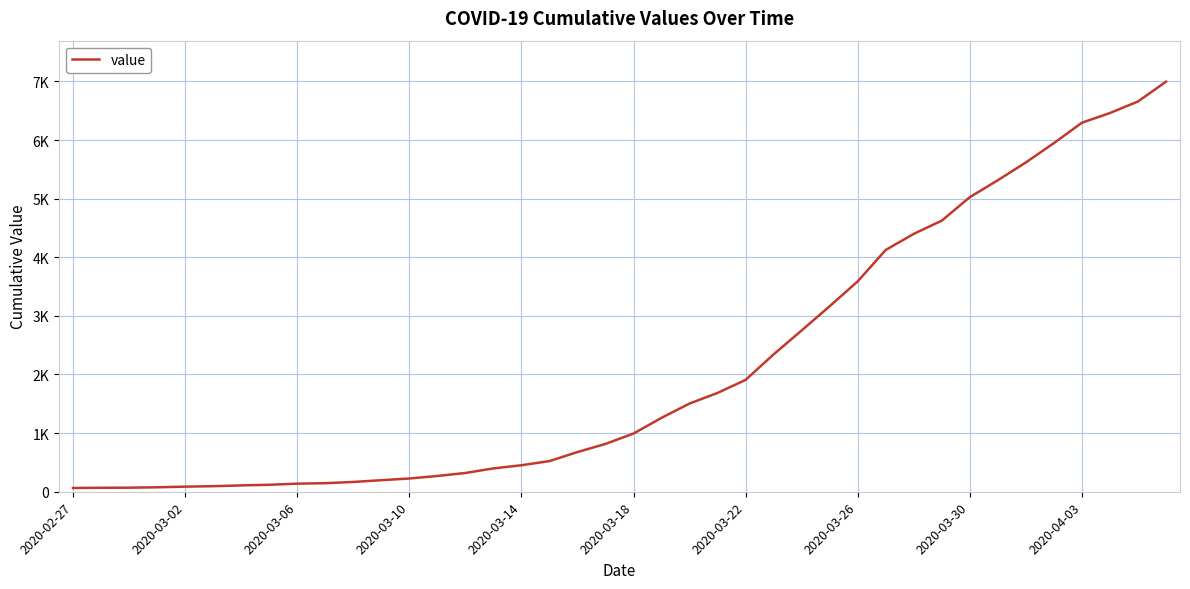

Is this an area chart (filled region under the line)?

No